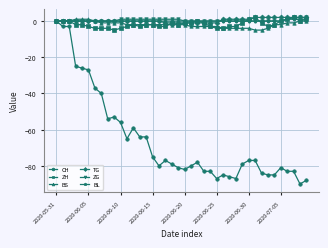

What is the minimum value shown in the chart?

-90